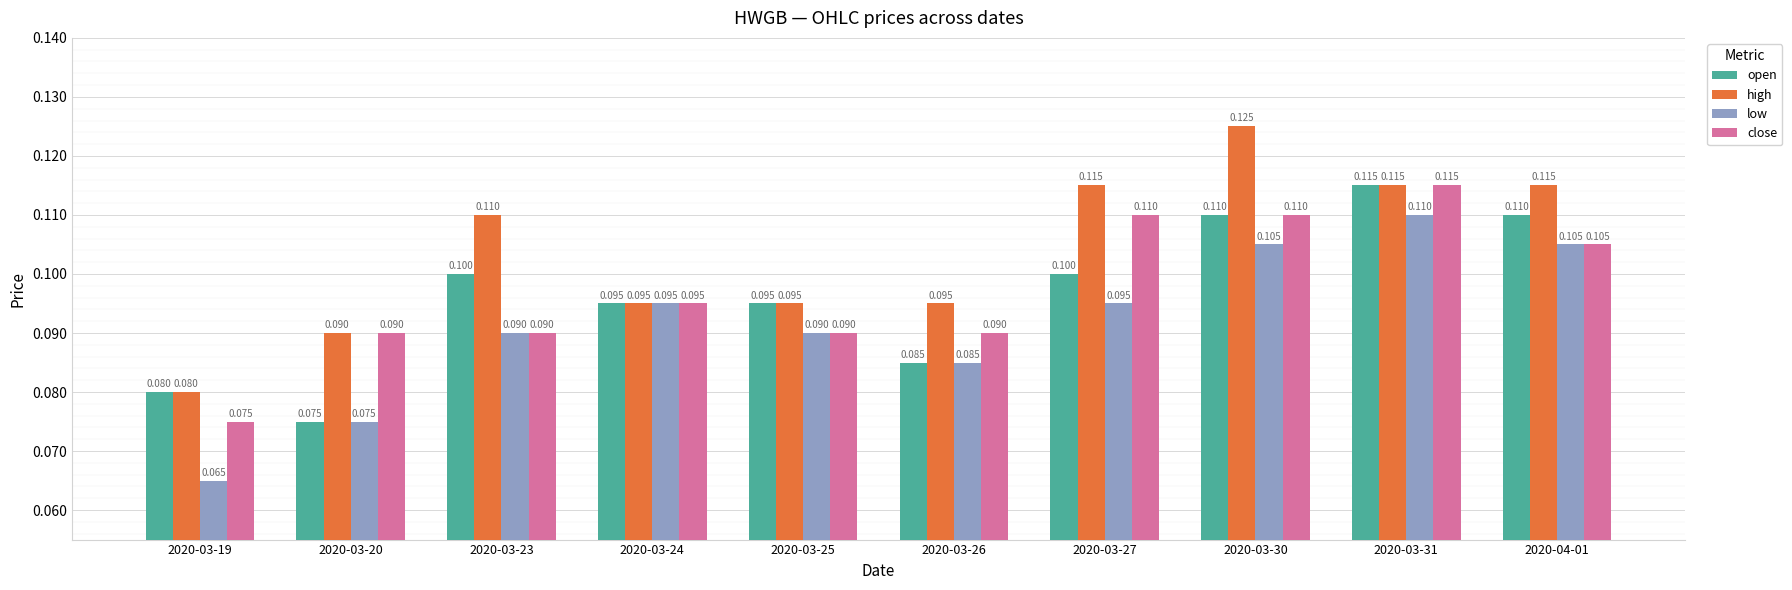

Where is open nearest to the value 0?

2020-03-20